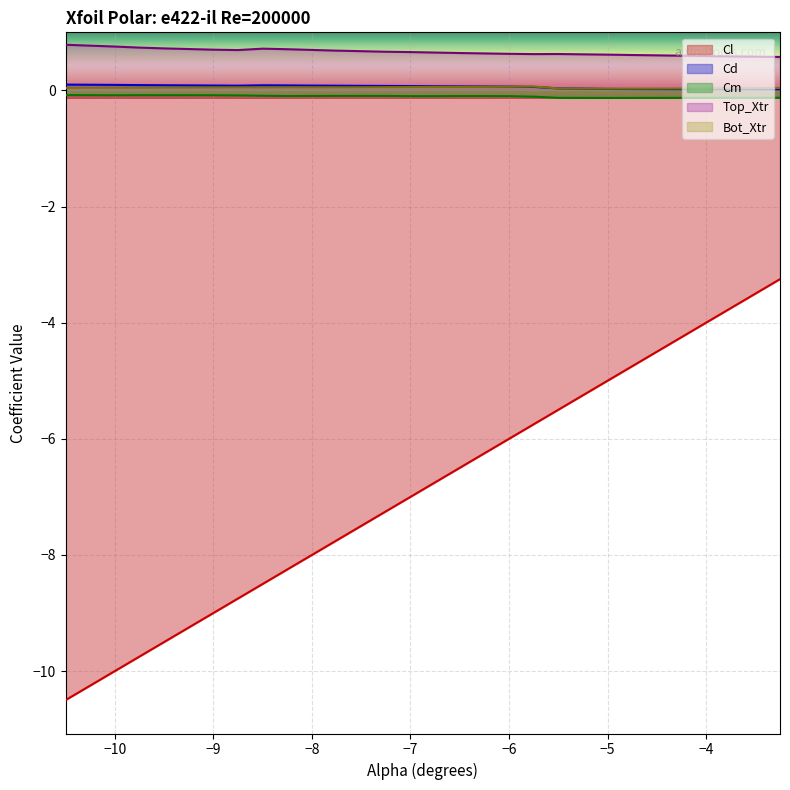

Which series has the largest range (max minus min)?

Cl